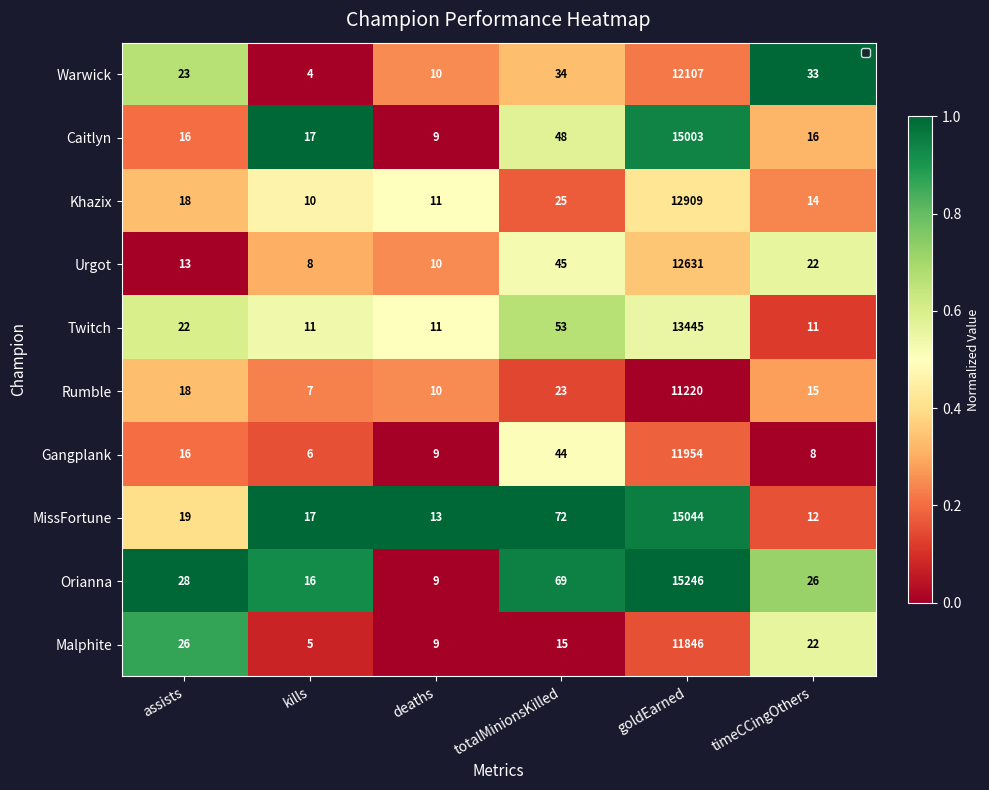

Is it true that Warwick equals 18 at timeCCingOthers?

False